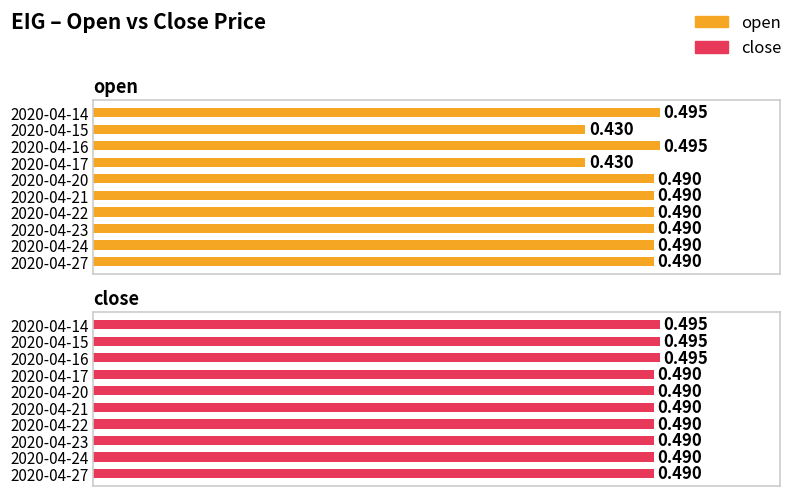

Reading left to right, what are all the values shown in this chart?

open: 0.5	0.4	0.5	0.4	0.5	0.5	0.5	0.5	0.5	0.5
close: 0.5	0.5	0.5	0.5	0.5	0.5	0.5	0.5	0.5	0.5